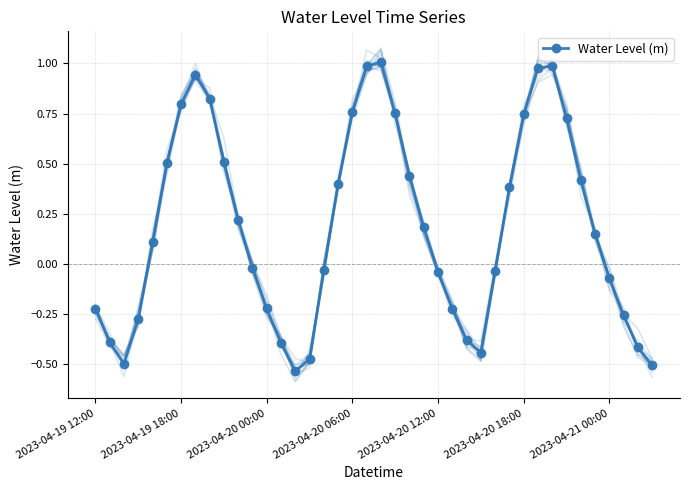

How many lines are shown in the chart?

1